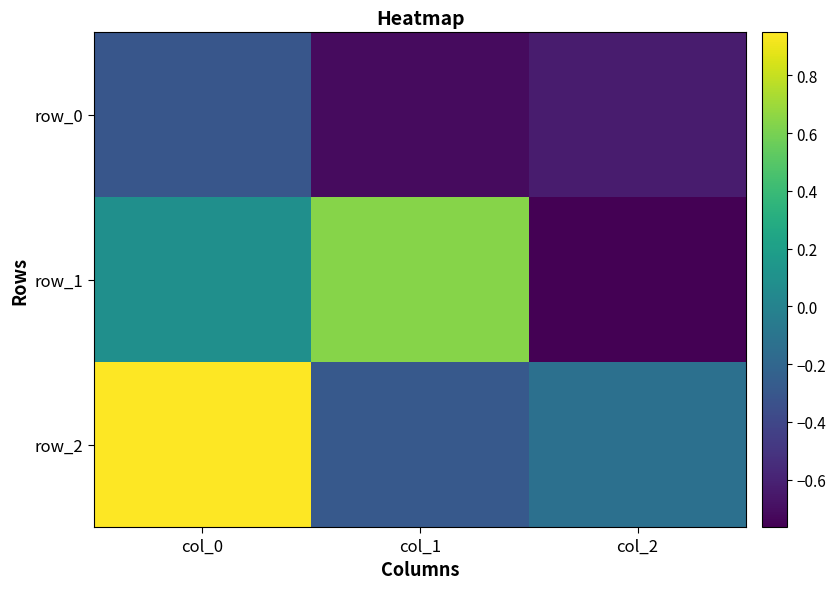

Which series has the widest spread of values?

row_1